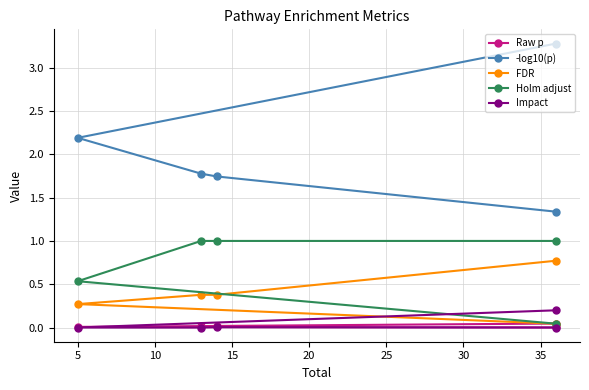

Which has a higher value, 20 or 5?

20